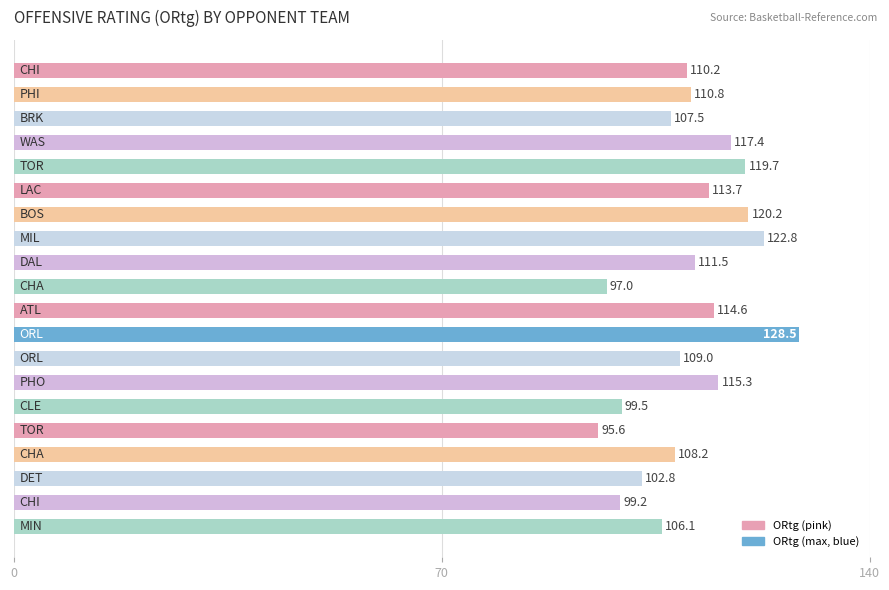

Count the number of values greater than 110.

11